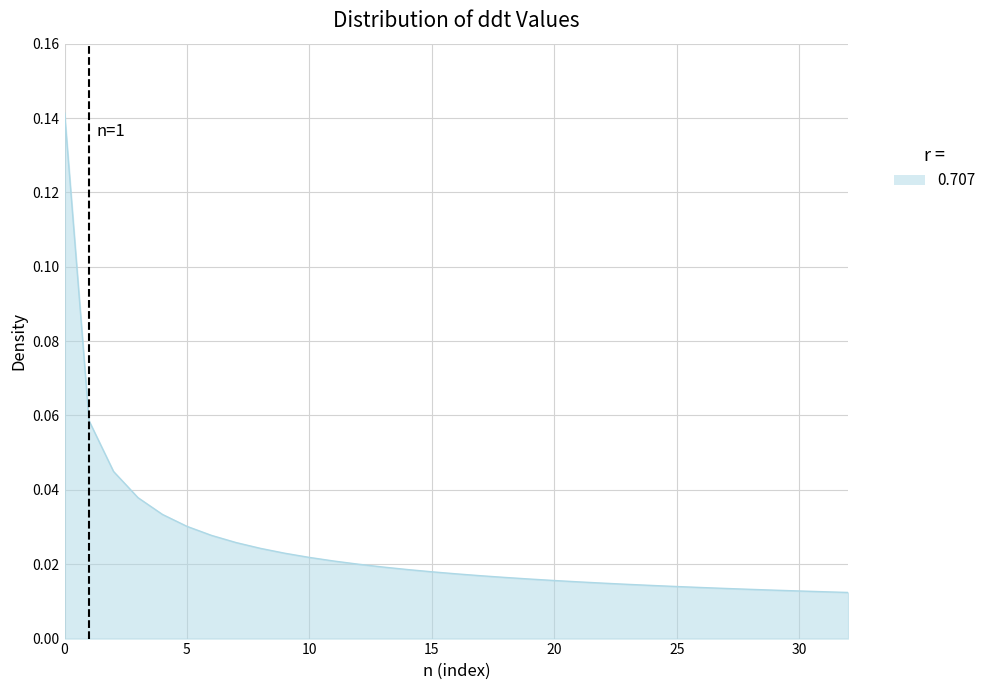

How many lines are shown in the chart?

1